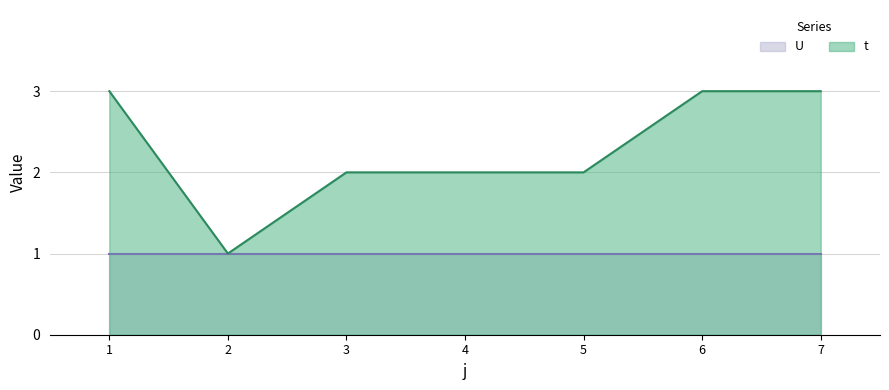

Reading left to right, what are all the values shown in this chart?

1=3	2=1	3=2	4=2	5=2	6=3	7=3